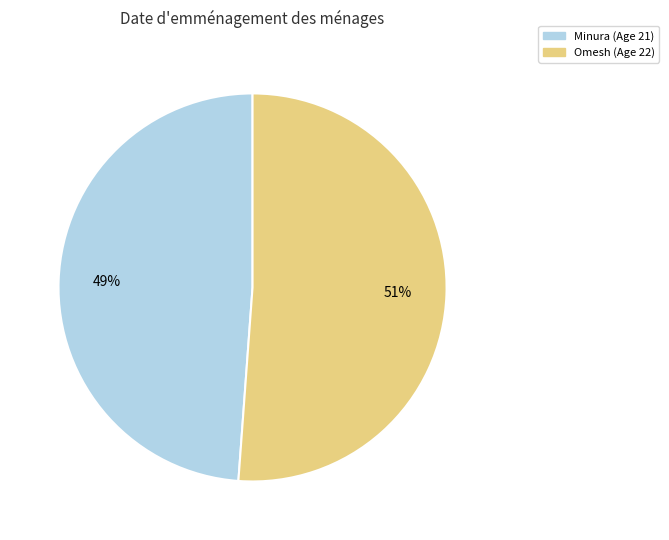

Rank the categories by value from lowest to highest.

Minura, Omesh